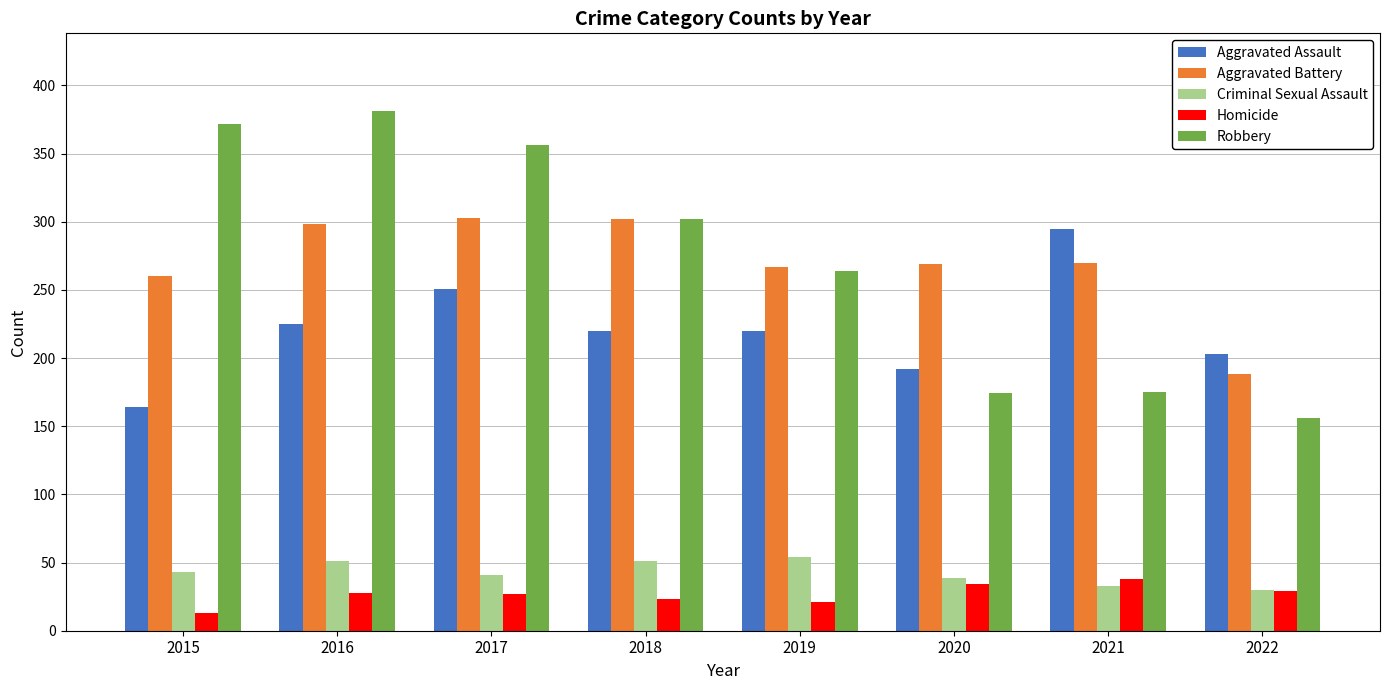

What is the difference between the Criminal Sexual Assault values at 2022 and 2019?

24